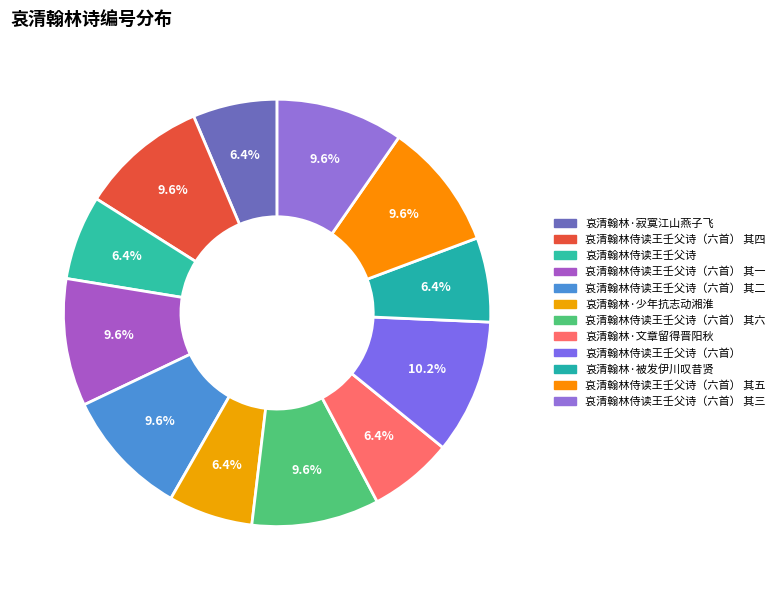

How many slices are in this pie chart?

12